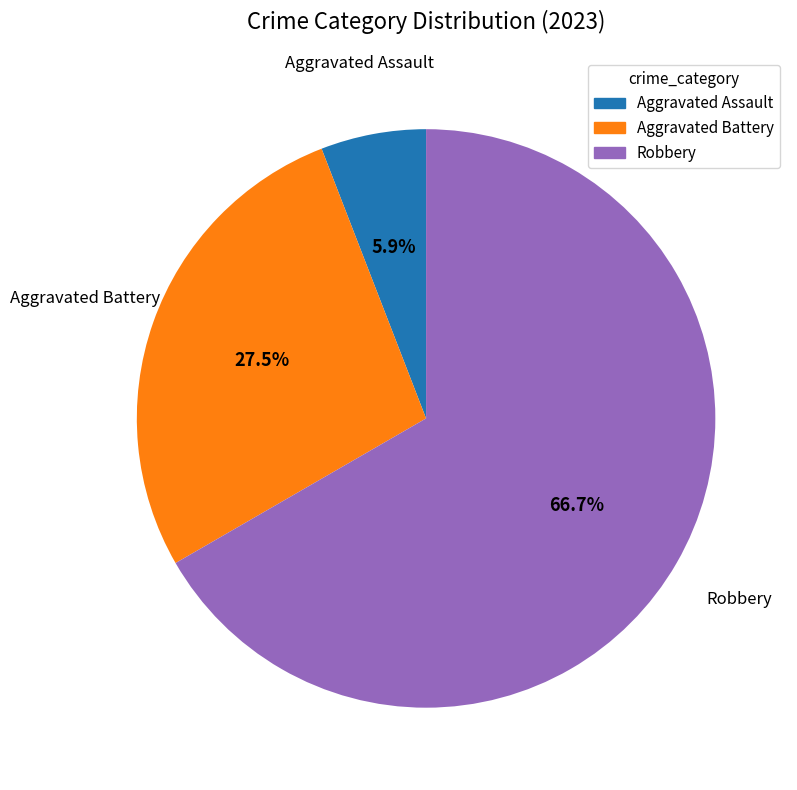

Is there any slice that represents more than half of the pie?

Yes